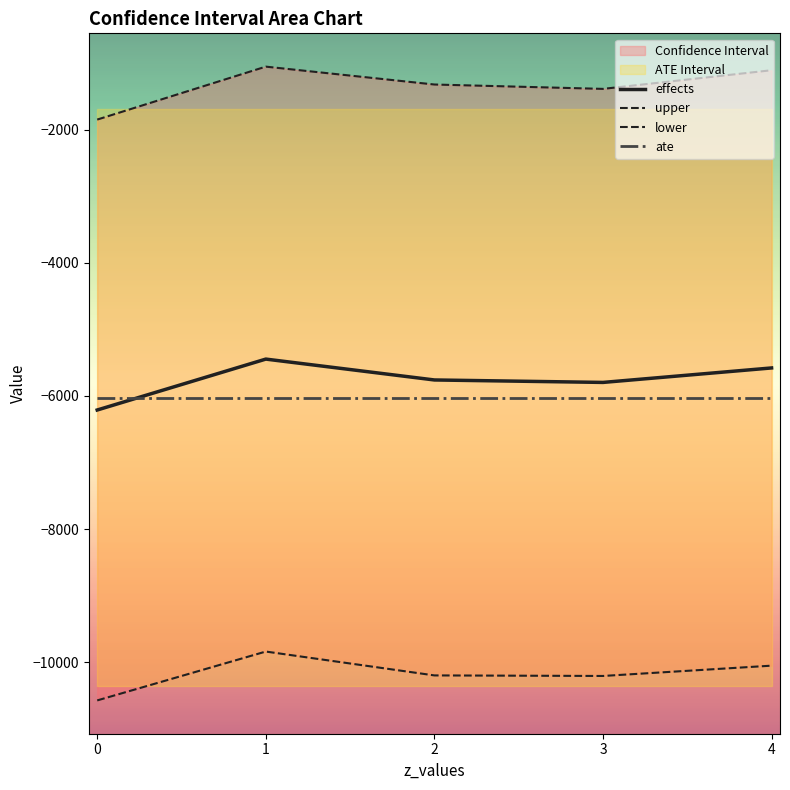

Count the number of categories in the chart.

5